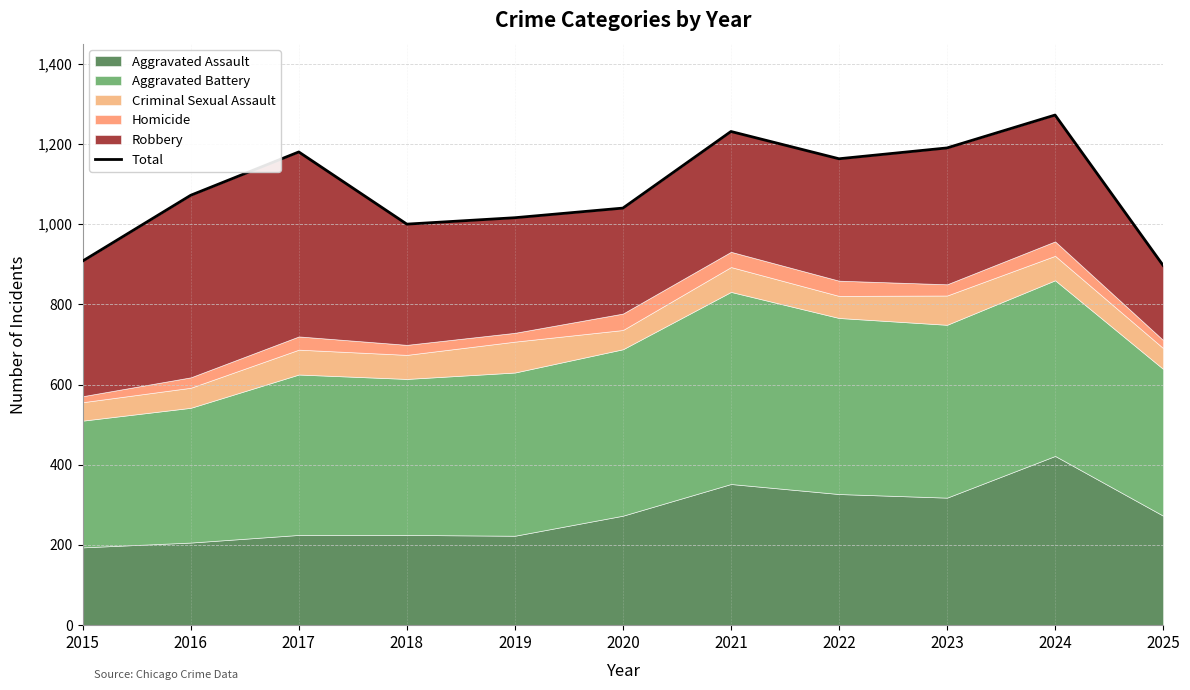

Count the number of values greater than 1072.

5